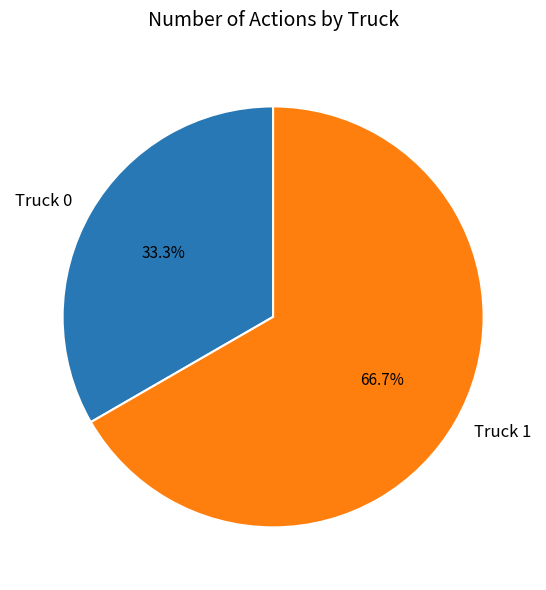

What is the ratio of the value at Truck 1 to the value at Truck 0?

2.0